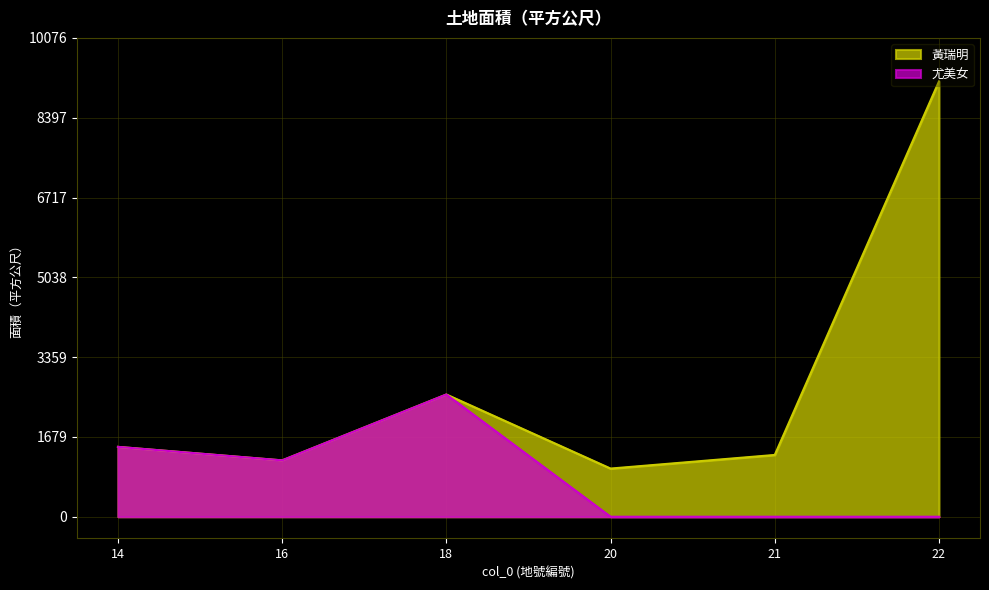

Rank the categories by 尤美女 value from lowest to highest.

20, 21, 22, 16, 14, 18